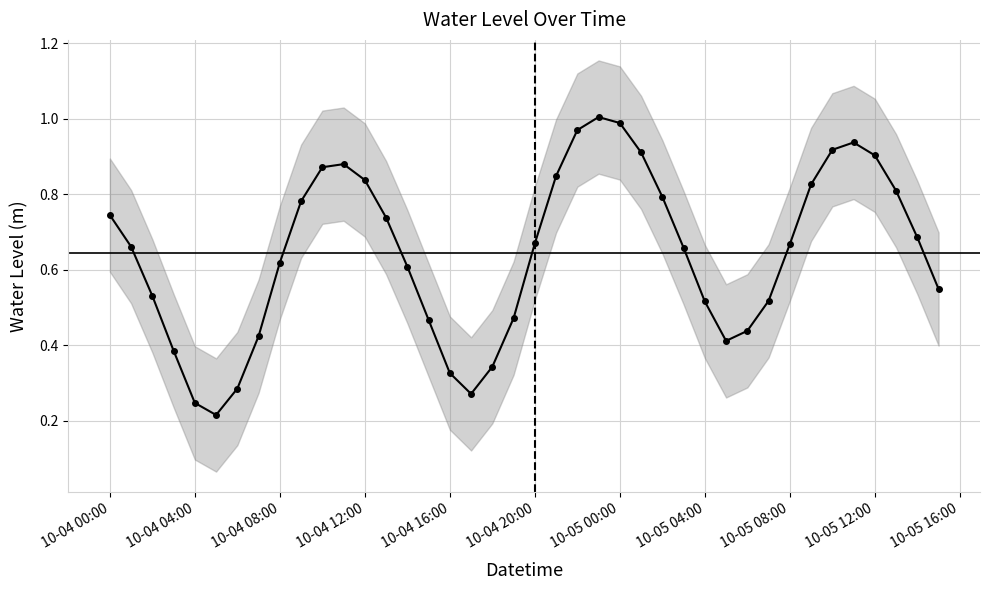

Reading left to right, transcribe all the data shown in this chart.

0.7	0.7	0.5	0.4	0.2	0.2	0.3	0.4	0.6	0.8	0.9	0.9	0.8	0.7	0.6	0.5	0.3	0.3	0.3	0.5	0.7	0.8	1.0	1.0	1.0	0.9	0.8	0.7	0.5	0.4	0.4	0.5	0.7	0.8	0.9	0.9	0.9	0.8	0.7	0.5